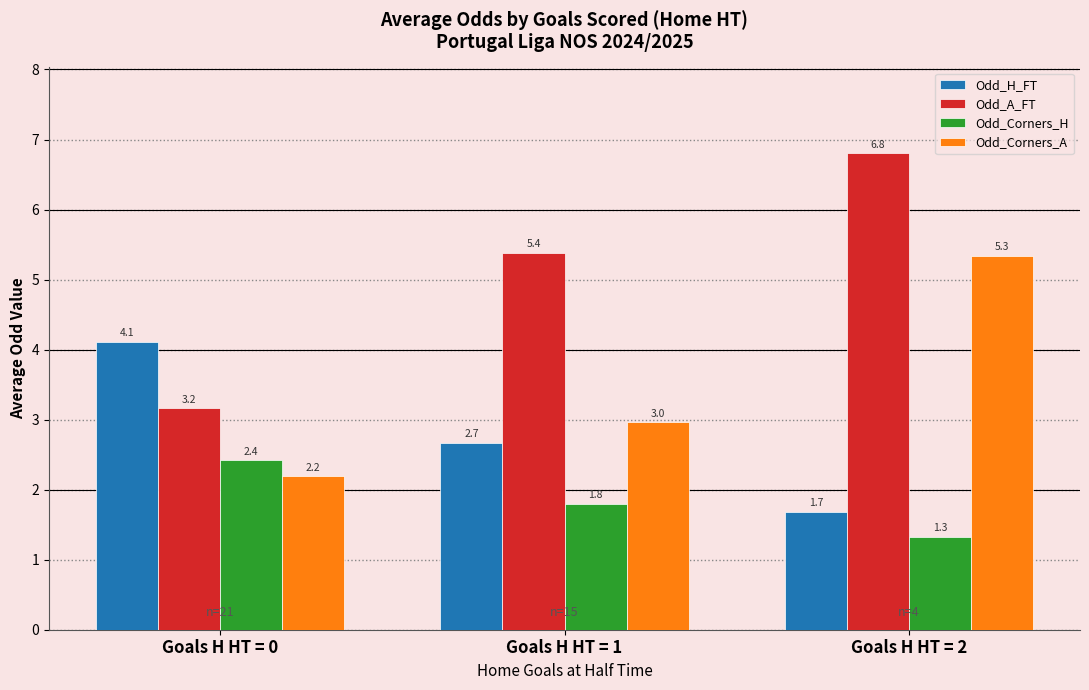

At which category is the sum across all series the highest?

Goals H HT = 2